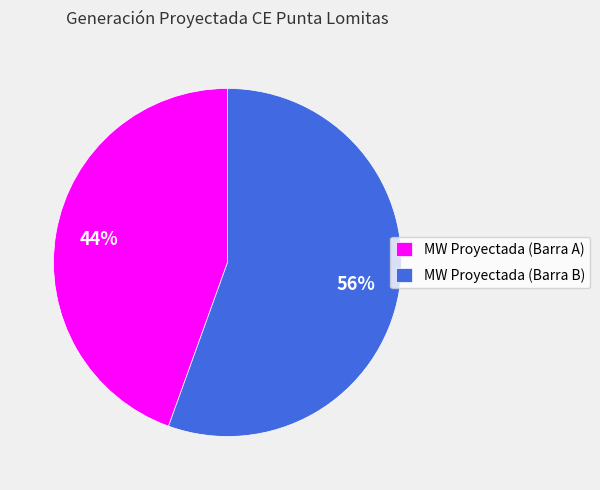

To the nearest percent, what portion does MW Proyectada (Barra B) represent?

56%